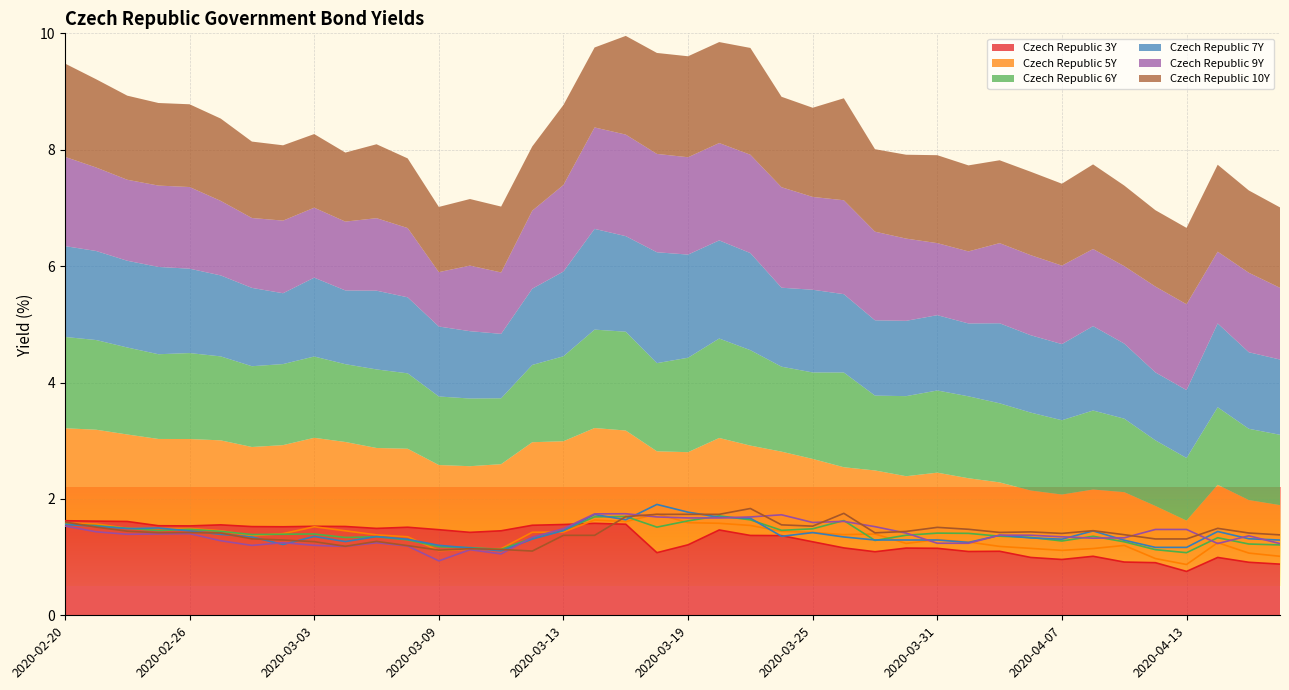

What are all the series names shown in the legend?

Czech Republic 3Y, Czech Republic 5Y, Czech Republic 6Y, Czech Republic 7Y, Czech Republic 9Y, Czech Republic 10Y